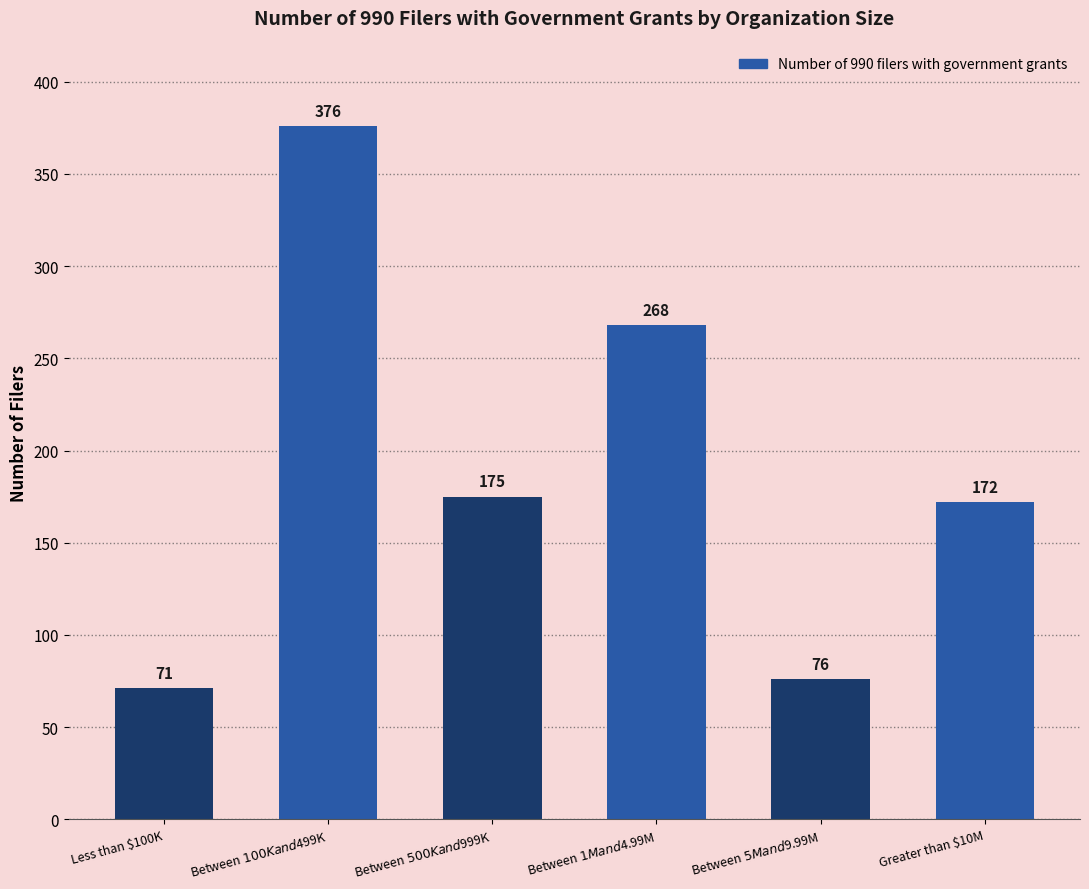

At which category does the chart reach its minimum across all series?

Less than $100K